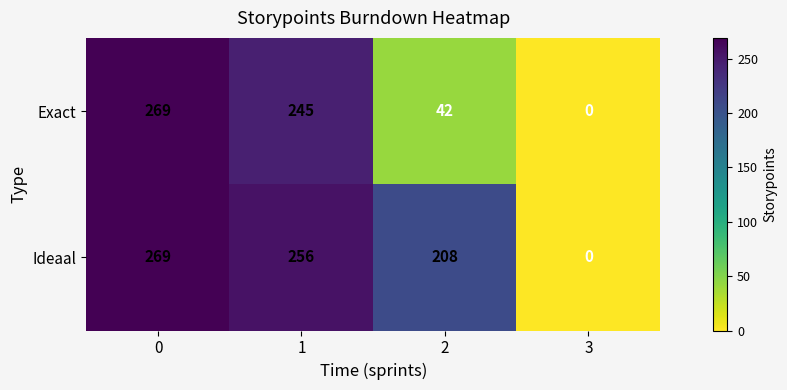

At how many categories does at least one series exceed 101?

3